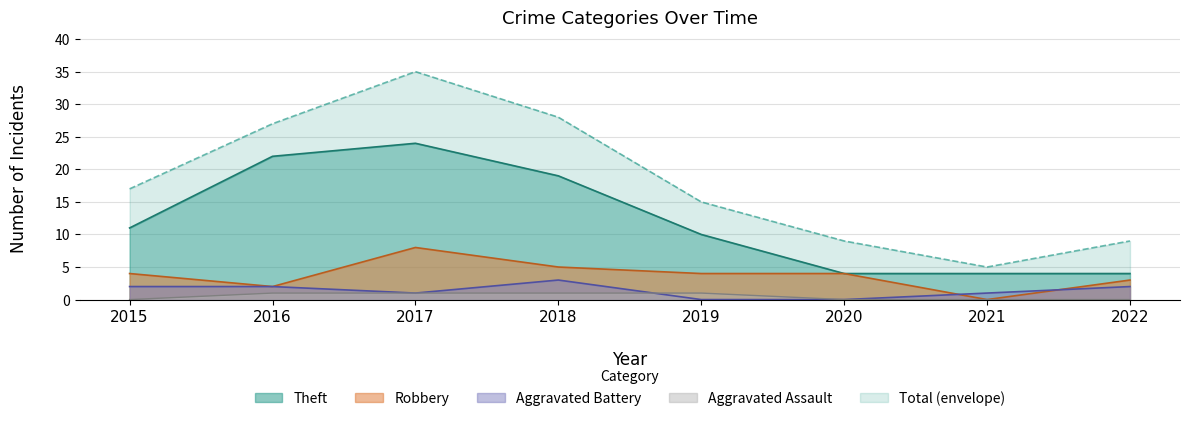

Where does the Theft series first go above 11?

2016